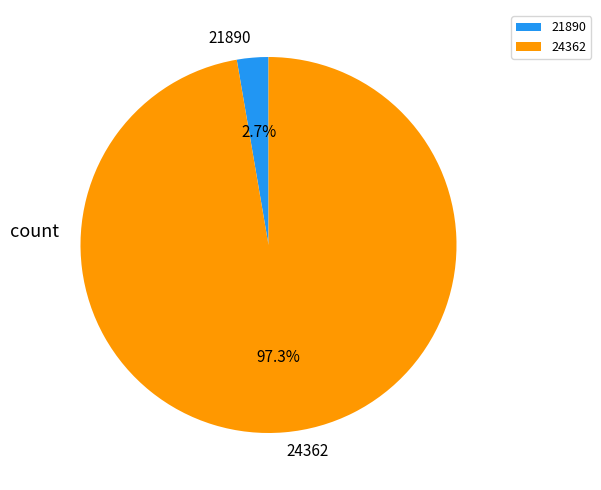

Combined, what portion of the pie is 21890 and 24362?

100.0%